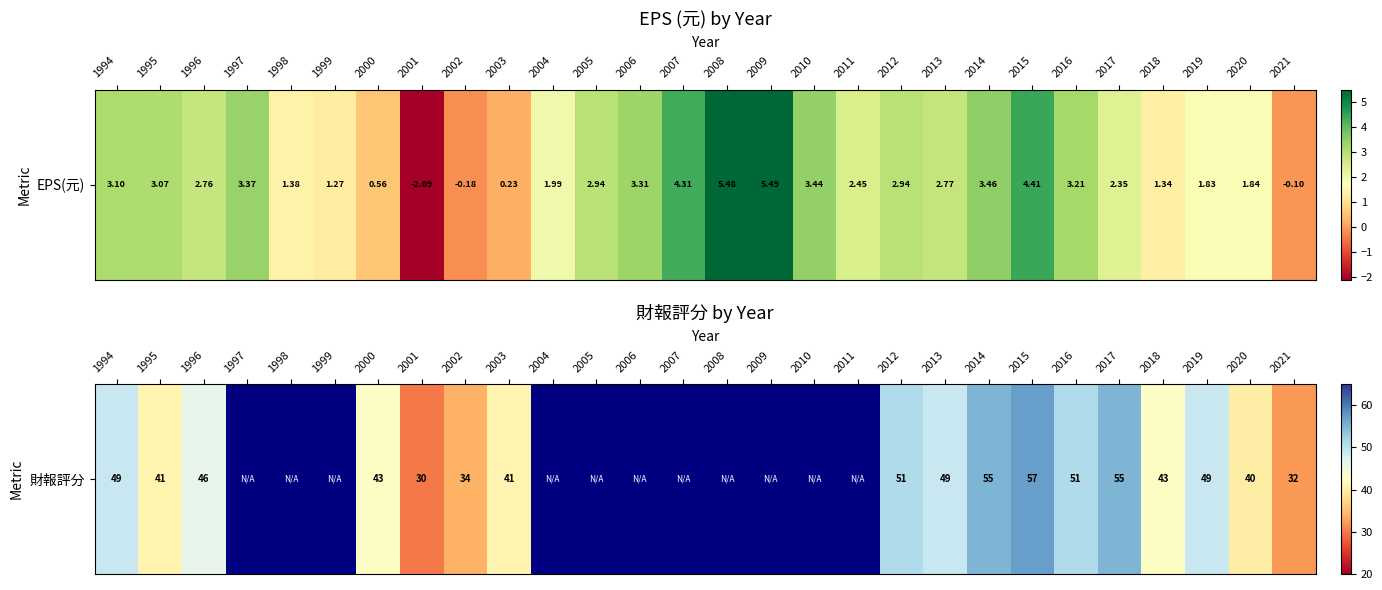

How many categories are shown in the chart?

28